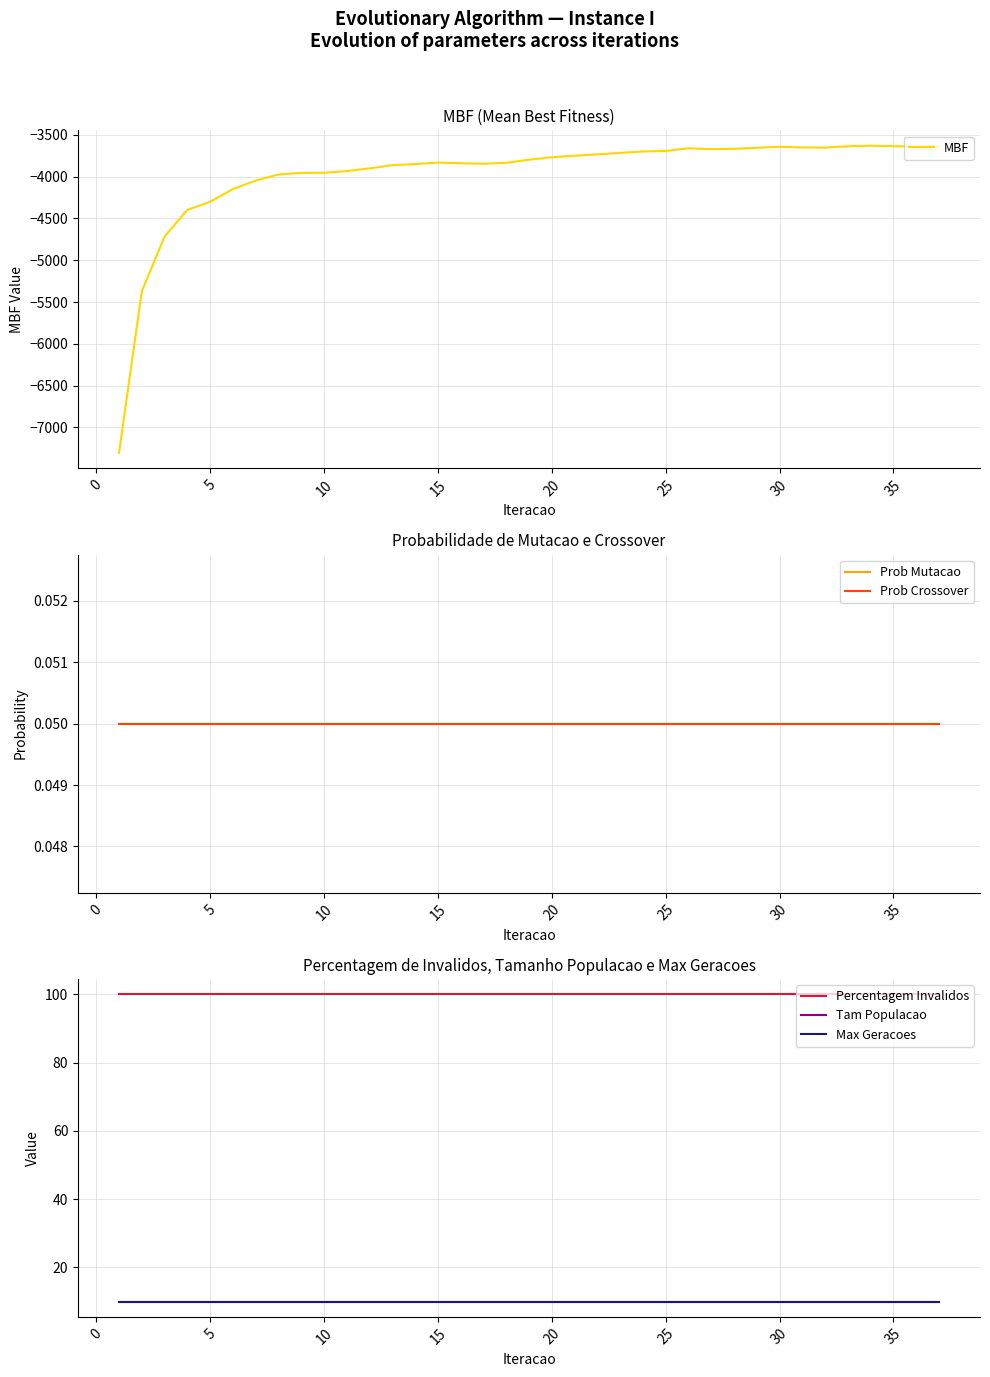

True or false: MBF and Prob Mutacao cross at least once.

False